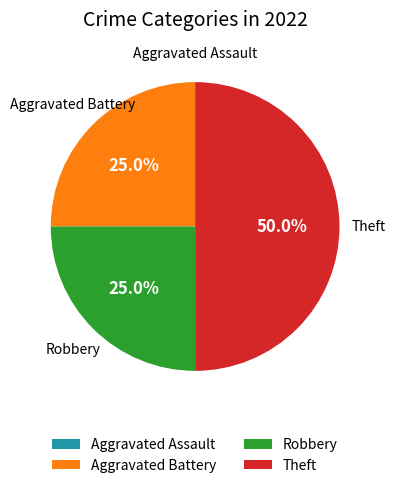

Approximately how many times larger is the value at Robbery compared to Theft?

0.5